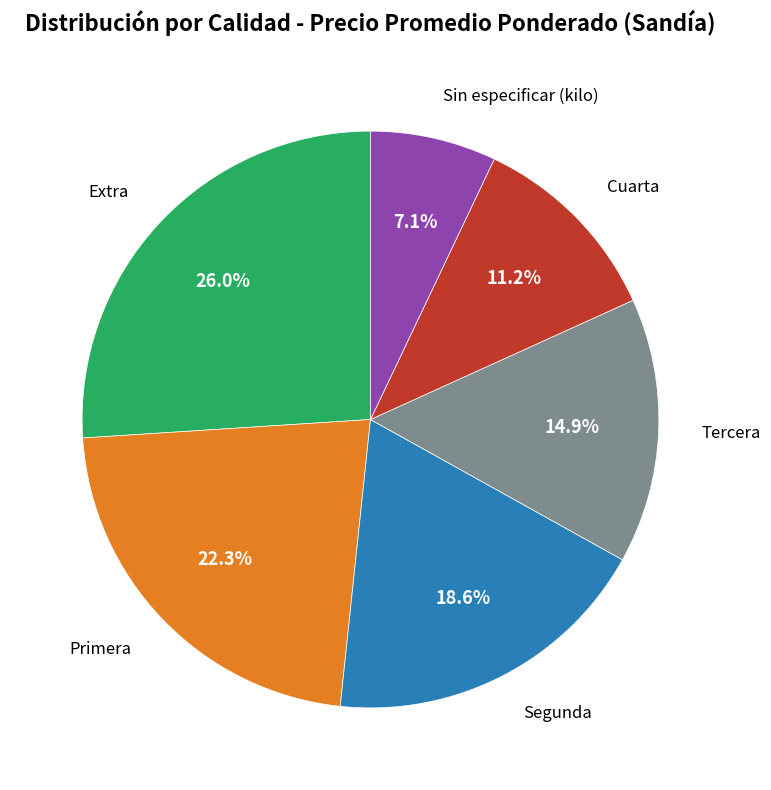

Is there any slice that represents more than half of the pie?

No